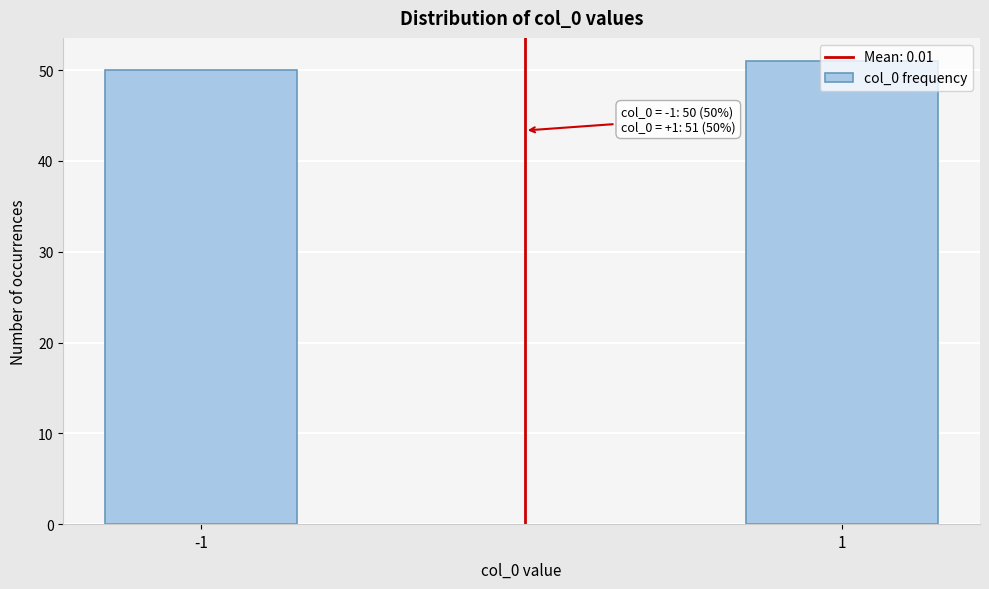

What is the value of the 1st bar from the left?

50